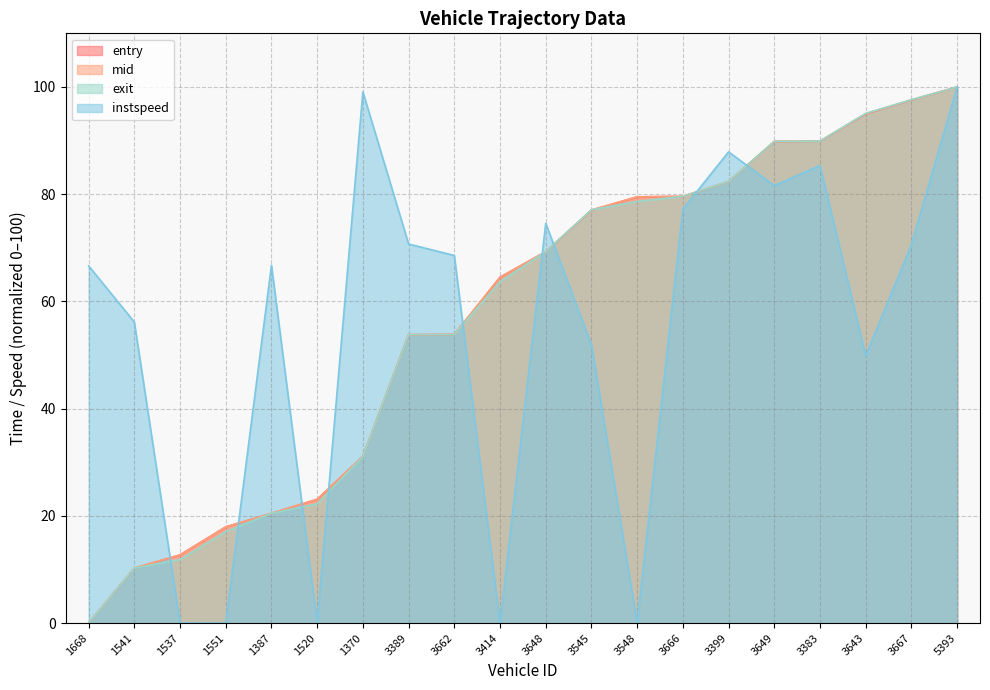

Read the exit value at 1551.

17.1